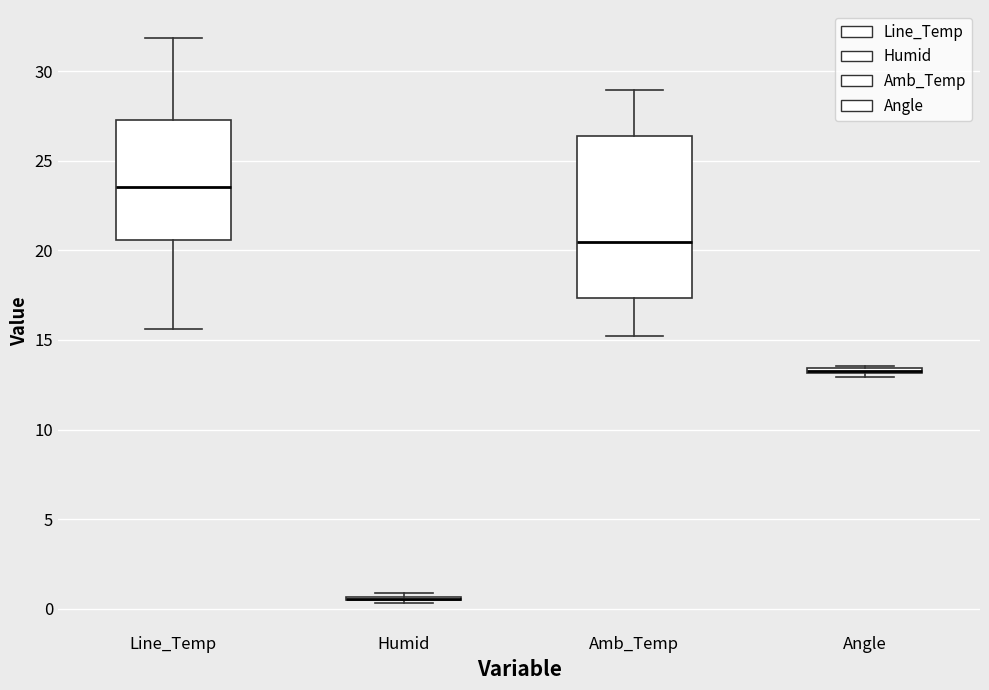

Comparing the boxes themselves (not the whiskers), which one is the tallest?

Amb_Temp